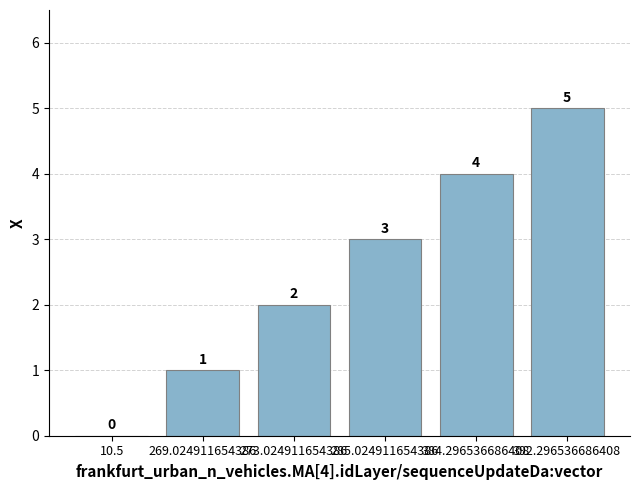

What is the change in value from 269.024911654386 to 273.024911654386?

+1